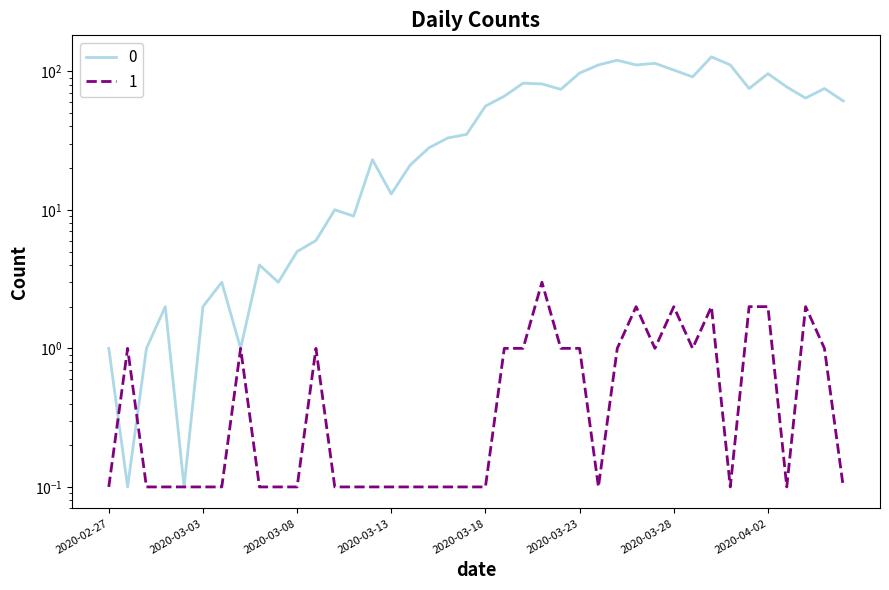

What are all the series names shown in the legend?

0, 1